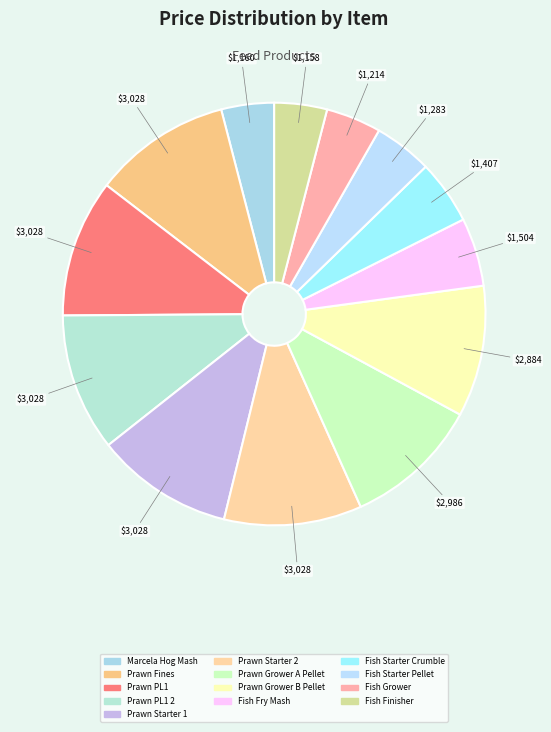

How many slices are in this pie chart?

13